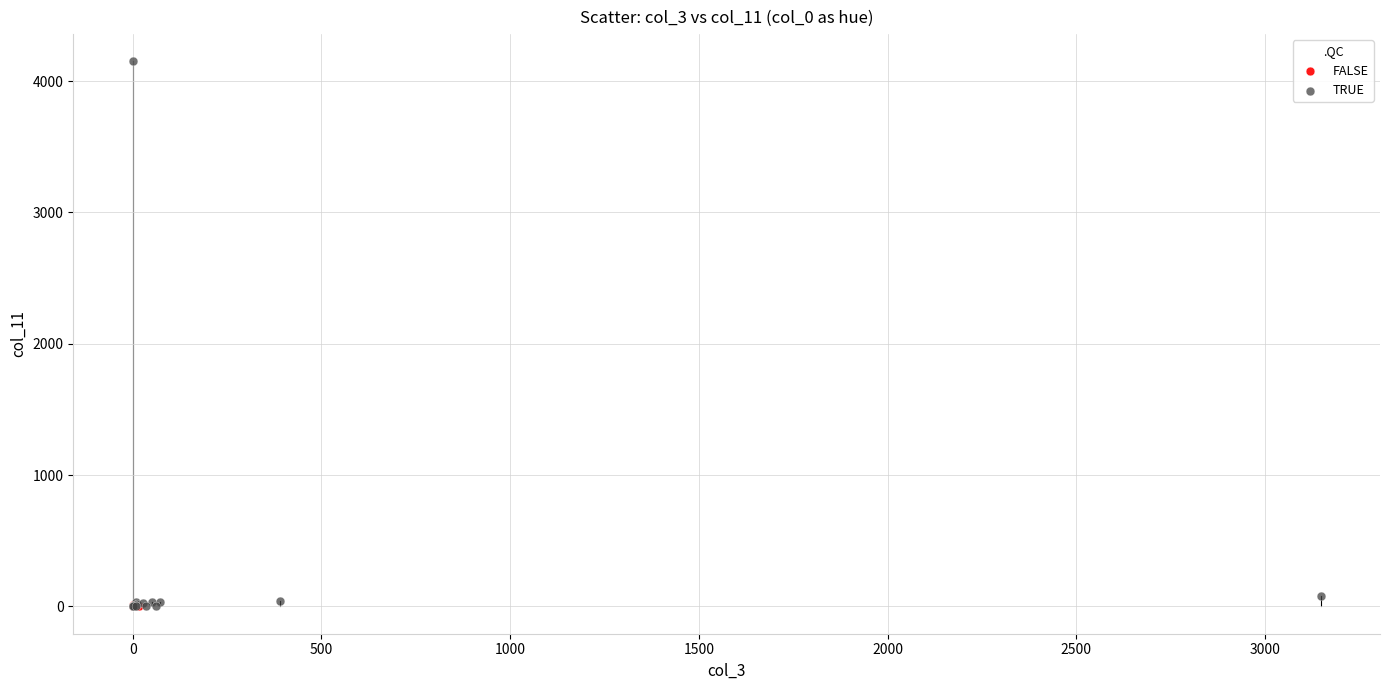

What are all the series names shown in the legend?

FALSE, TRUE